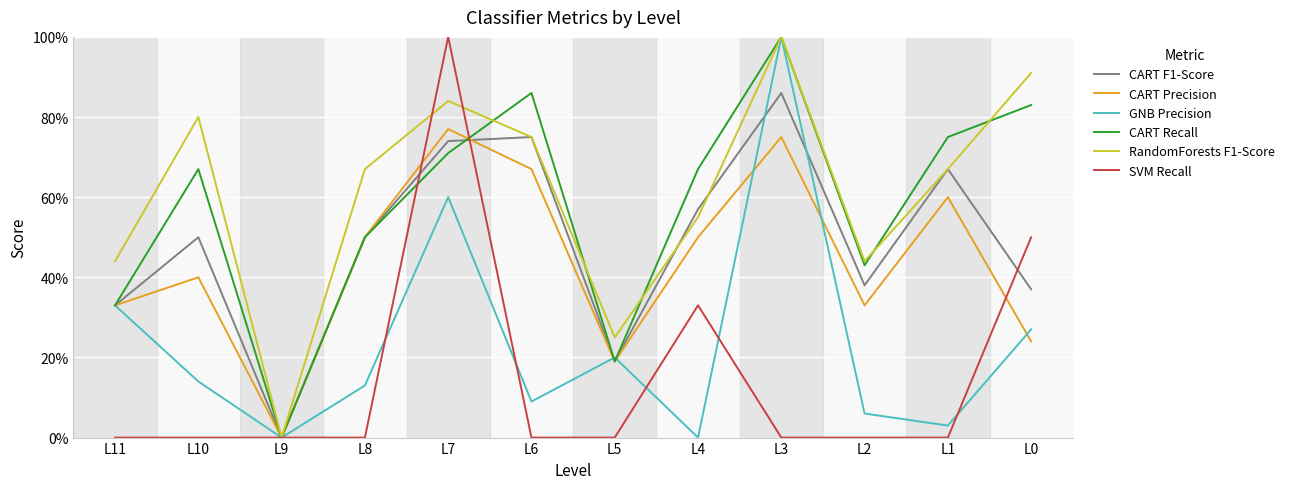

True or false: GNB Precision and CART Precision cross at least once.

True